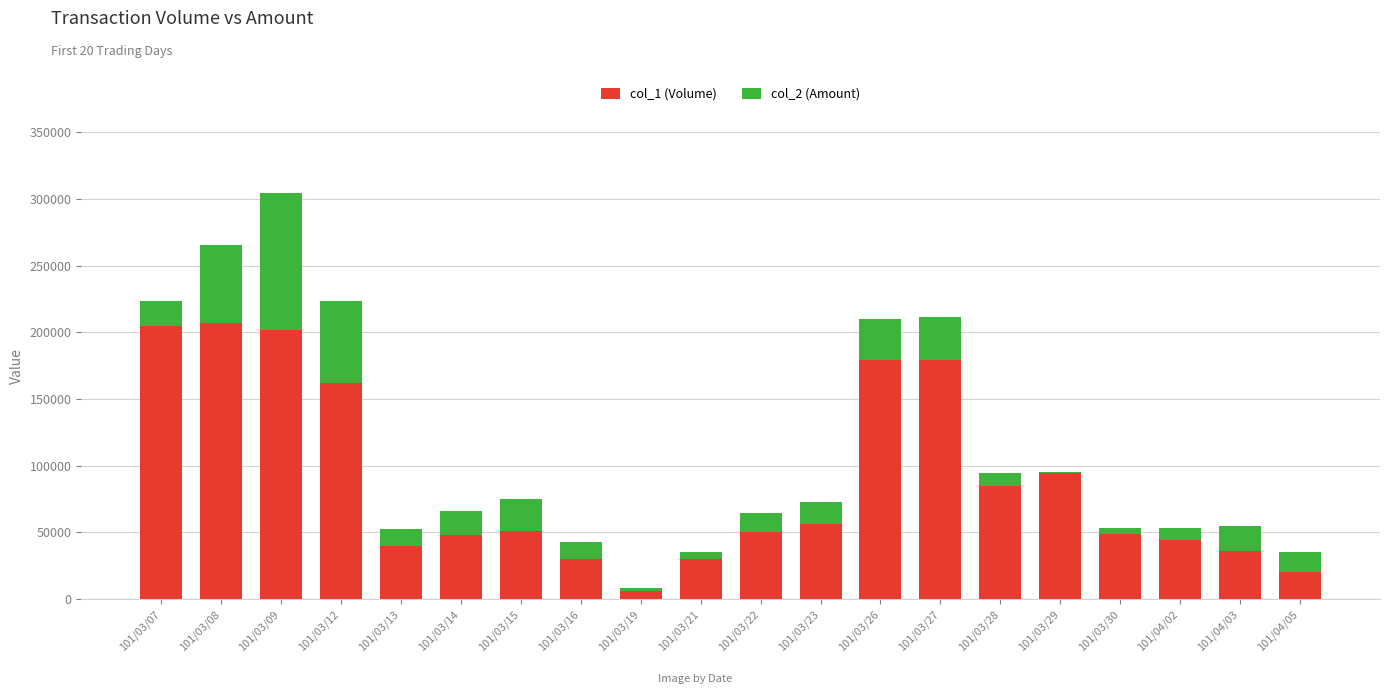

What is the difference between the maximum and minimum values in the col_1 (Volume) series?

201000